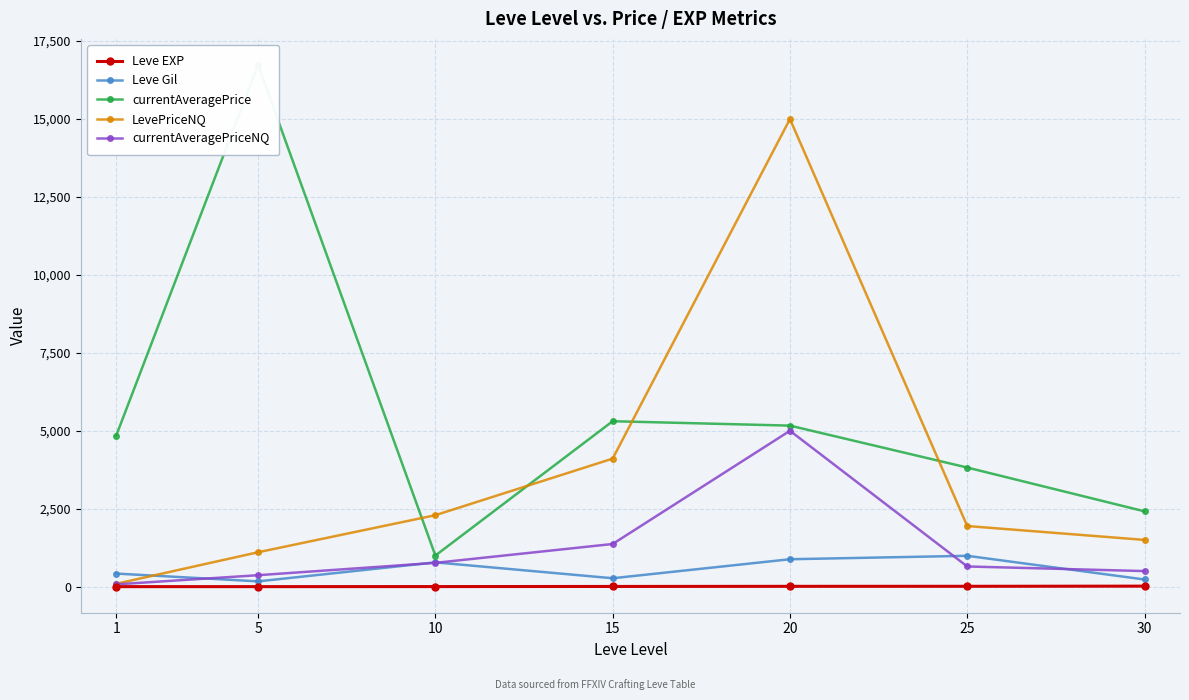

At which label is Leve EXP closest to 9?

15